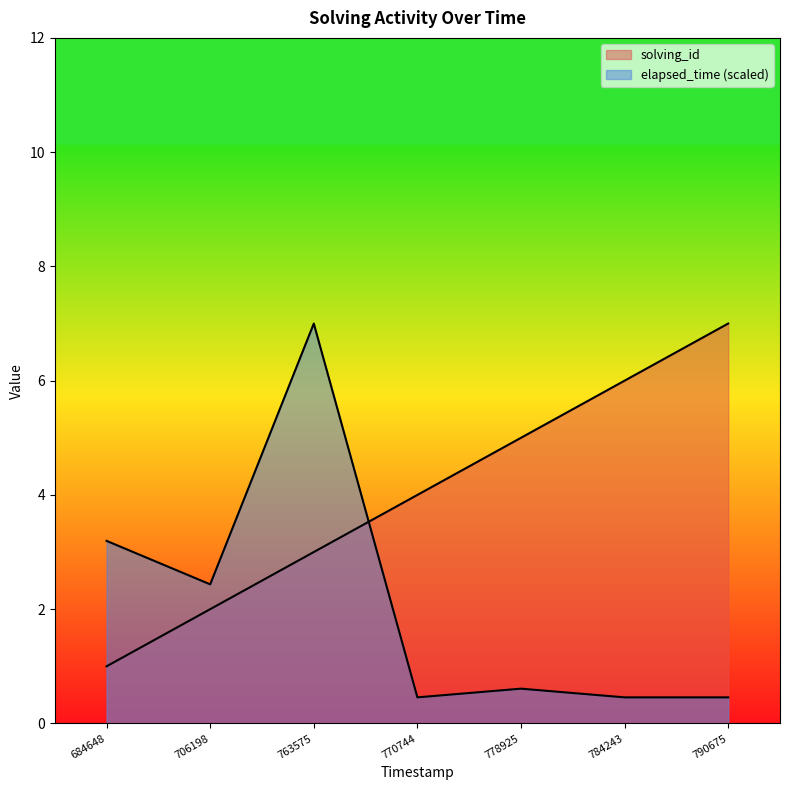

Which series changed the most between 706198 and 784243?

solving_id